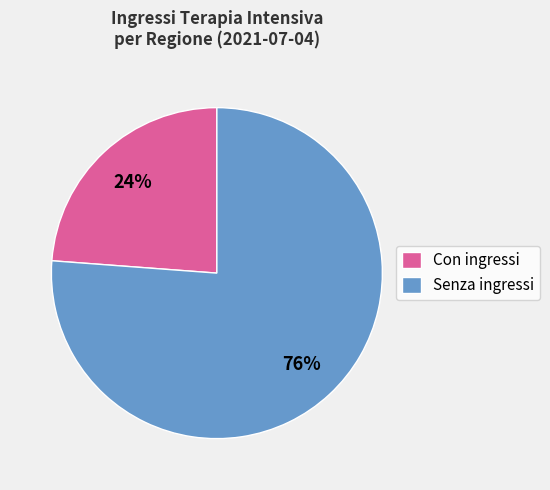

To the nearest percent, what is the difference between the Con ingressi and Senza ingressi slice percentages?

52%